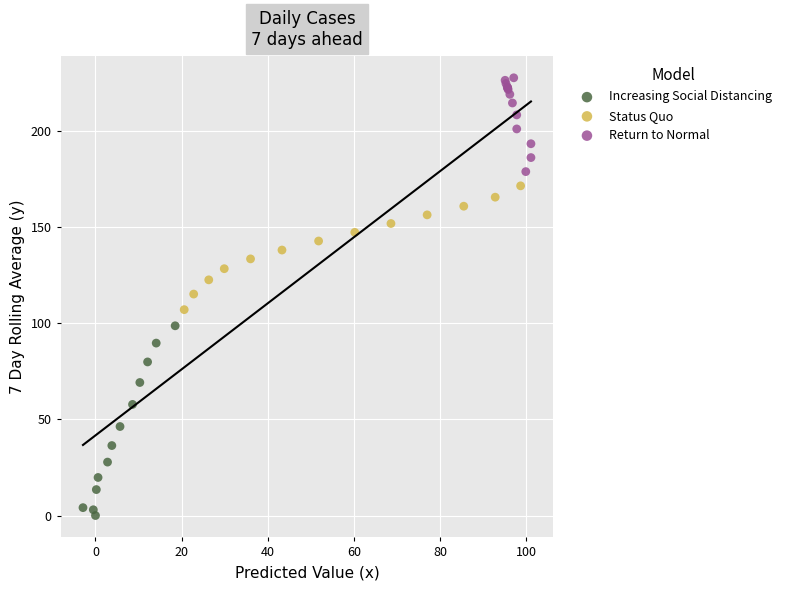

Which series contains the highest Y value?

Return to Normal